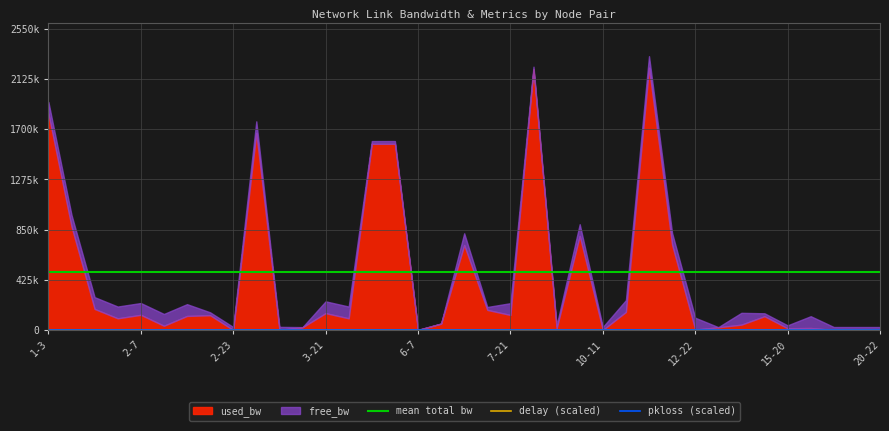

How many lines are shown in the chart?

3